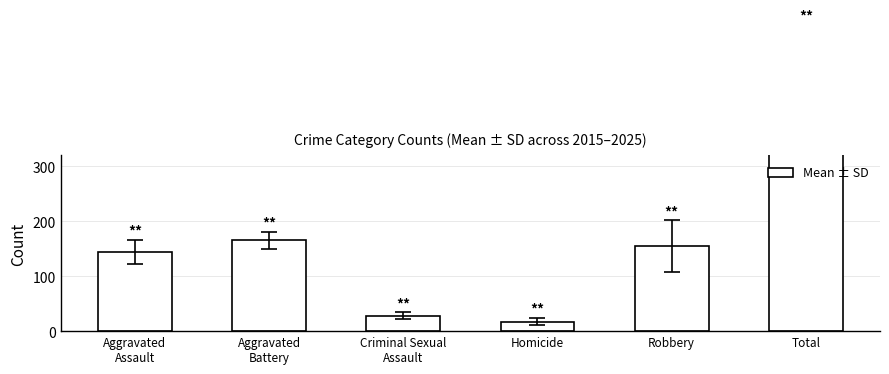

Read the value at Aggravated
Battery.

165.0